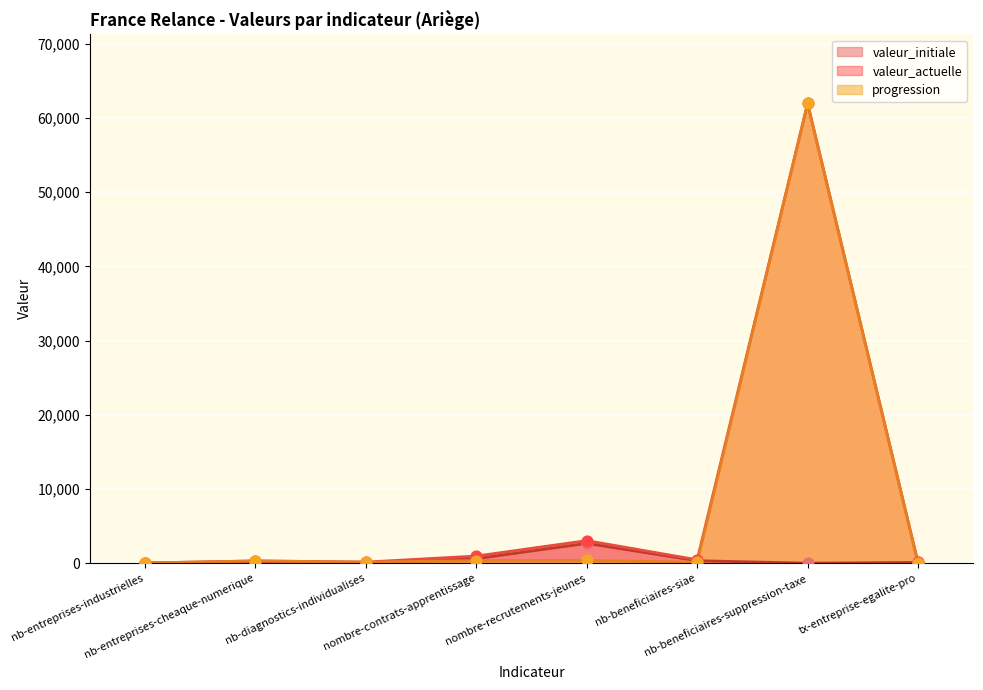

What are all the series names shown in the legend?

valeur_initiale, valeur_actuelle, progression